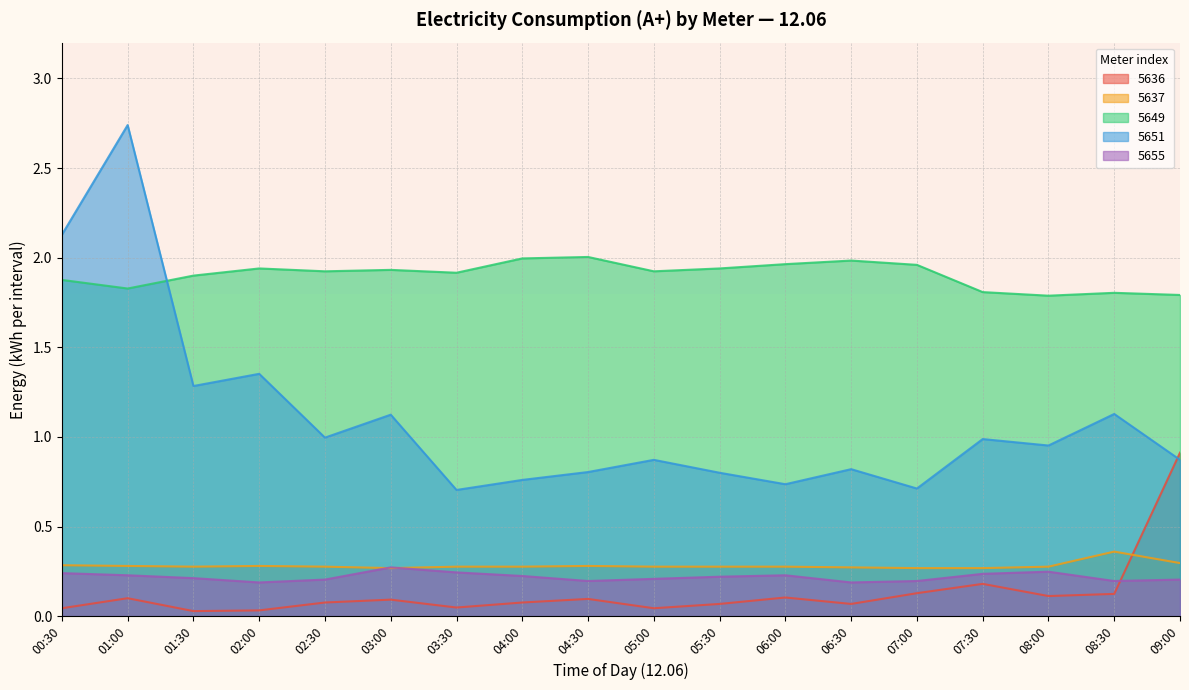

Reading left to right, what are all the values shown in this chart?

5636: 0.0	0.1	0.0	0.0	0.1	0.1	0.0	0.1	0.1	0.0	0.1	0.1	0.1	0.1	0.2	0.1	0.1	0.9
5637: 0.3	0.3	0.3	0.3	0.3	0.3	0.3	0.3	0.3	0.3	0.3	0.3	0.3	0.3	0.3	0.3	0.4	0.3
5649: 1.9	1.8	1.9	1.9	1.9	1.9	1.9	2.0	2.0	1.9	1.9	2.0	2.0	2.0	1.8	1.8	1.8	1.8
5651: 2.1	2.7	1.3	1.4	1.0	1.1	0.7	0.8	0.8	0.9	0.8	0.7	0.8	0.7	1.0	1.0	1.1	0.9
5655: 0.2	0.2	0.2	0.2	0.2	0.3	0.2	0.2	0.2	0.2	0.2	0.2	0.2	0.2	0.2	0.2	0.2	0.2